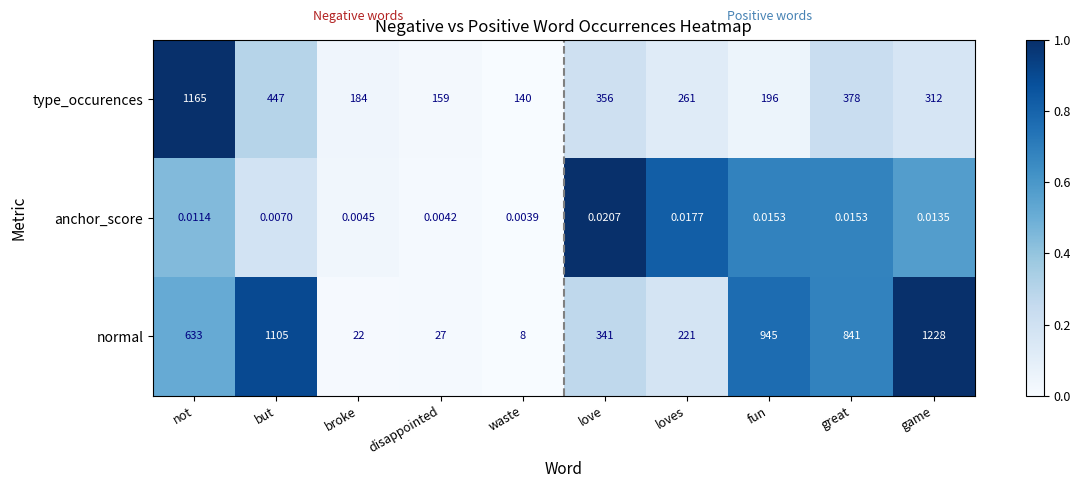

Which series has the largest range (max minus min)?

normal